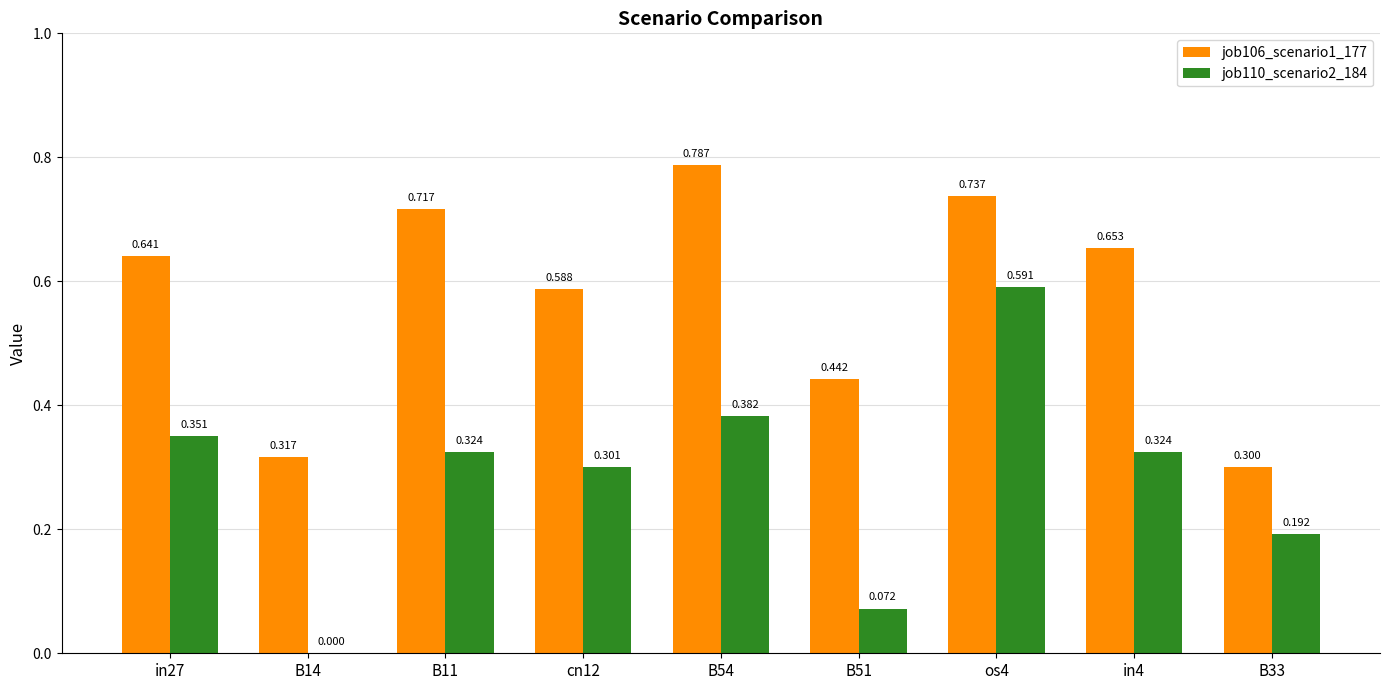

What is the difference between the maximum and second lowest values in the job110_scenario2_184 series?

0.5